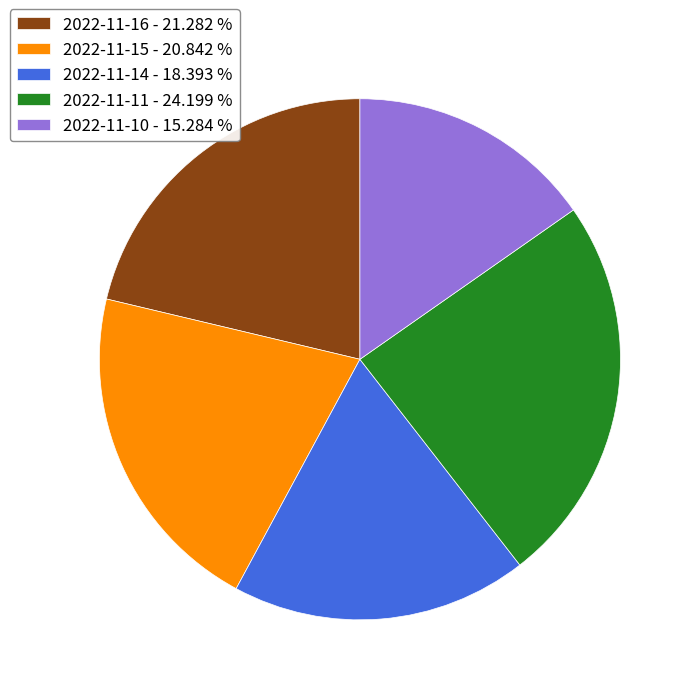

Count the number of slices in the pie.

5